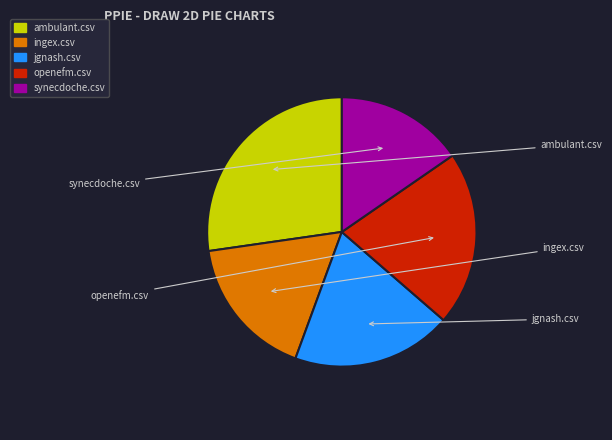

Is it true that synecdoche.csv is 15% of the pie?

True